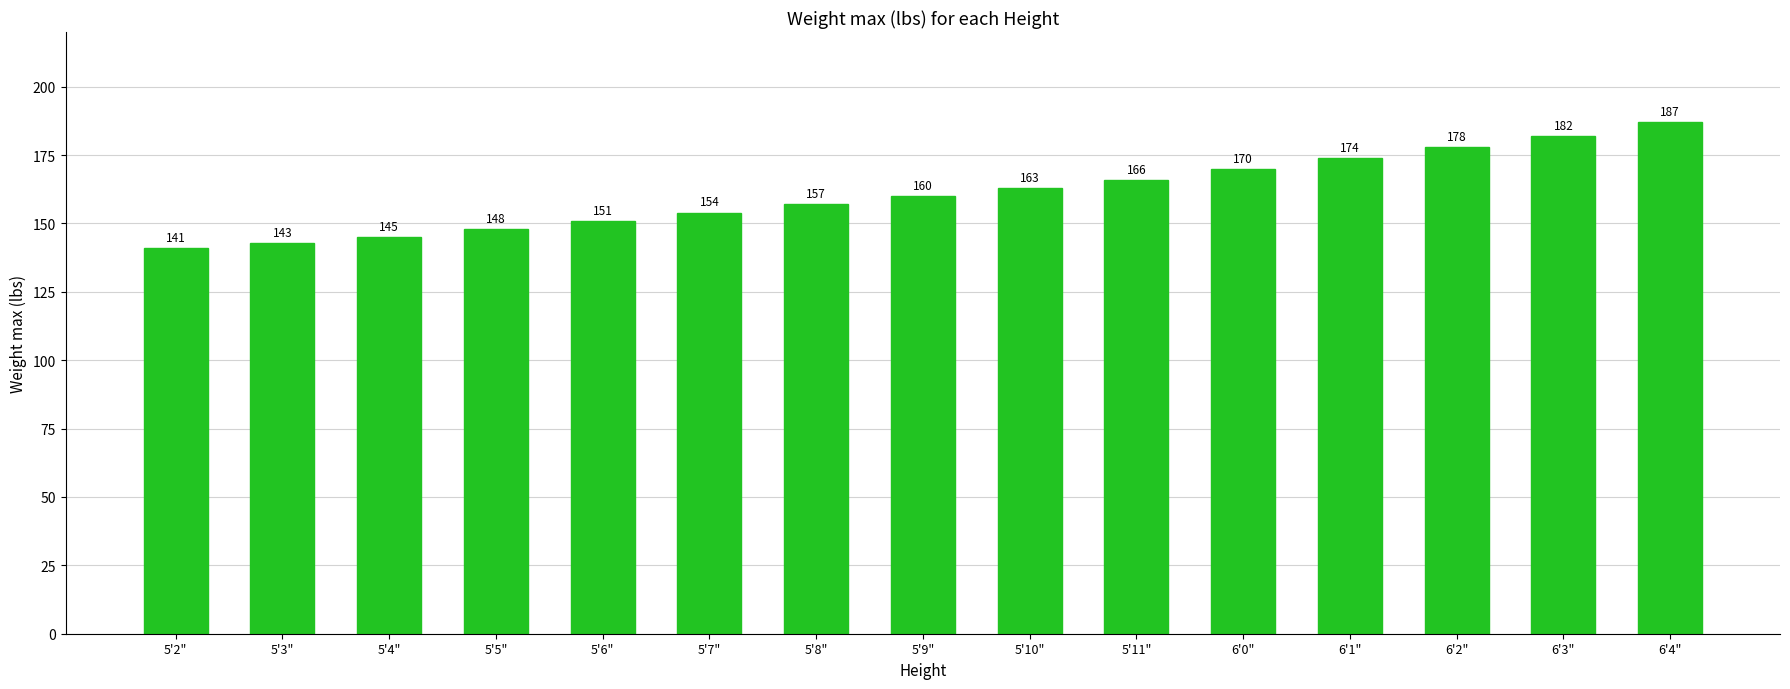

What is the value of the 1st bar from the left?

141